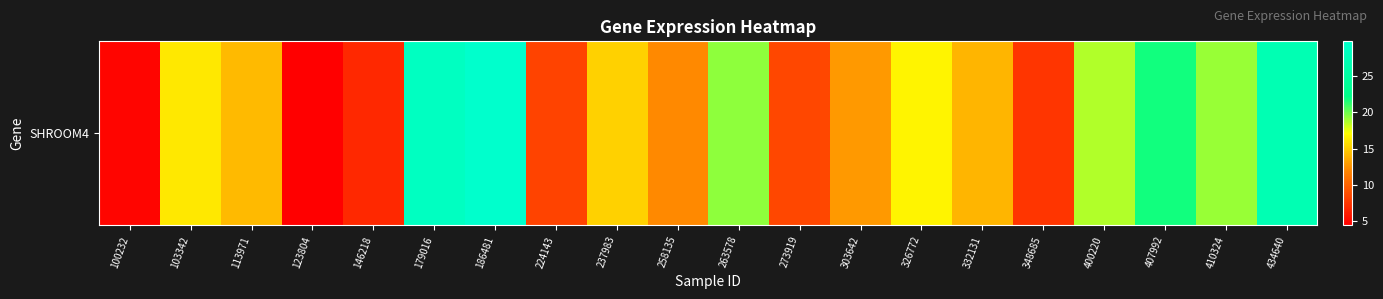

The chart shows a value of 19.4 at 263578. True or false?

True